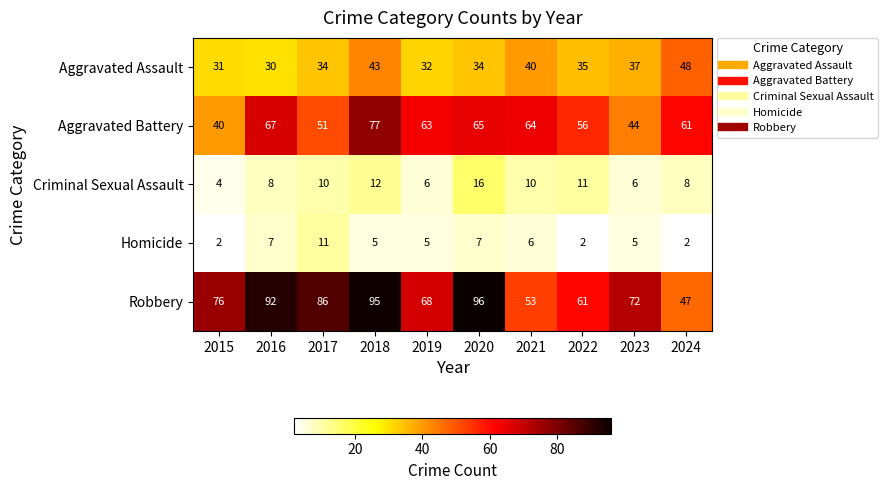

Where is Aggravated Battery nearest to the value 58?

2022